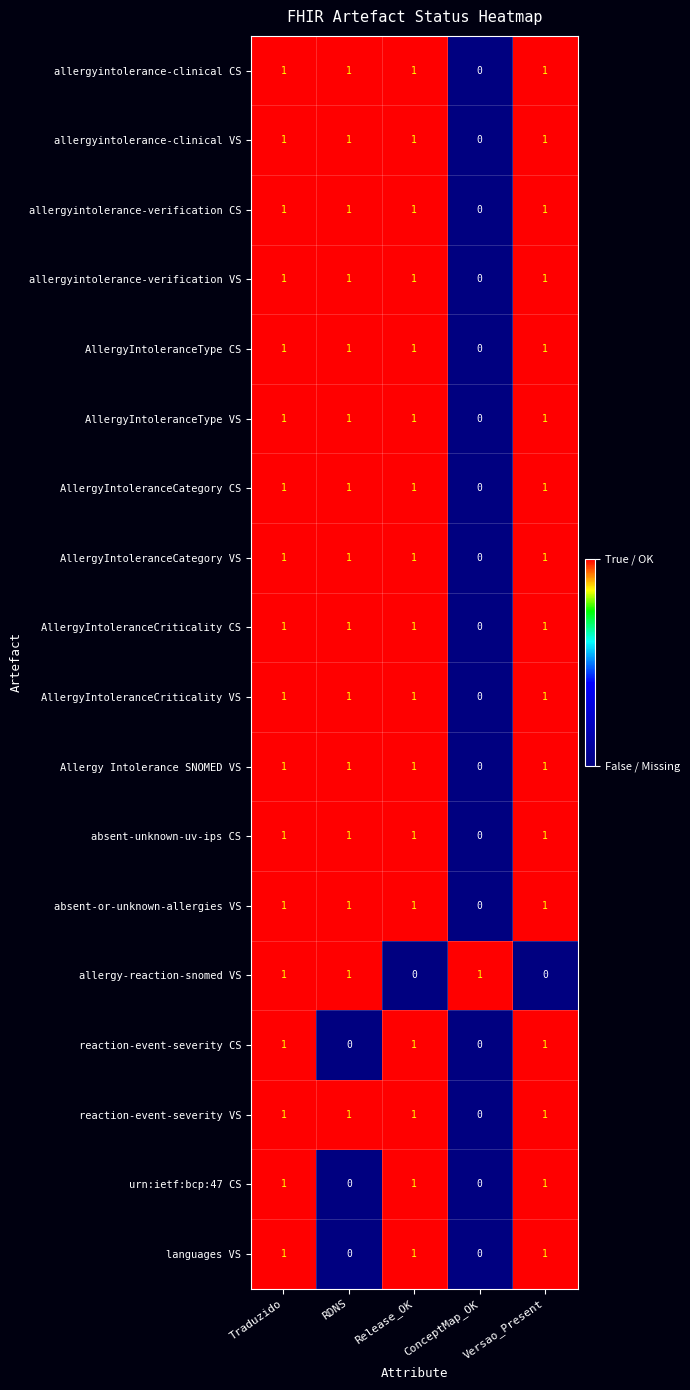

How many allergyintolerance-clinical VS values are between 1 and 2?

4